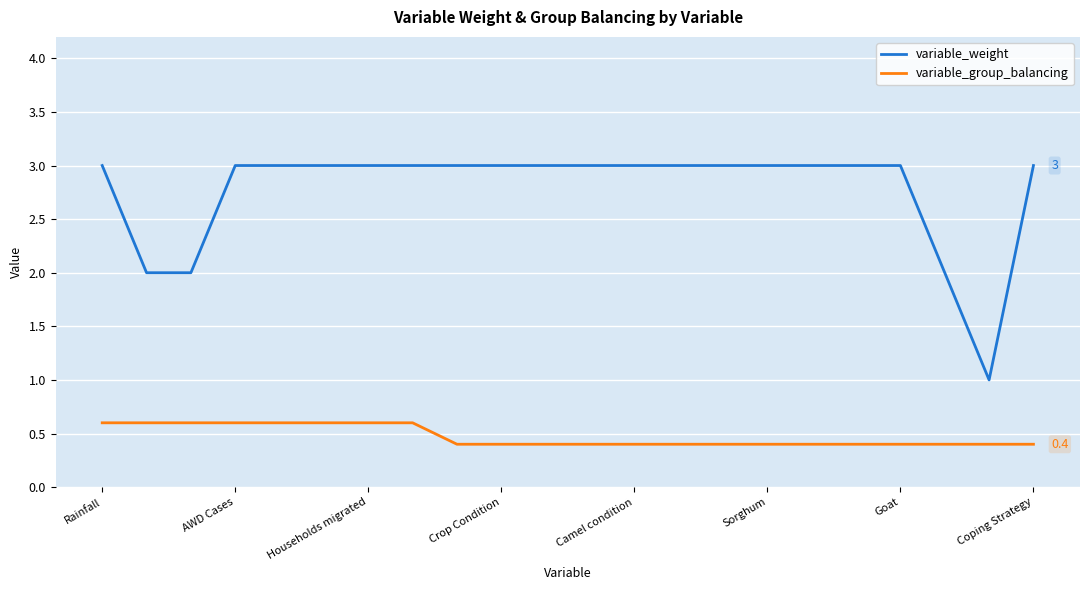

What is the difference between the maximum and minimum values in the variable_weight series?

2.0